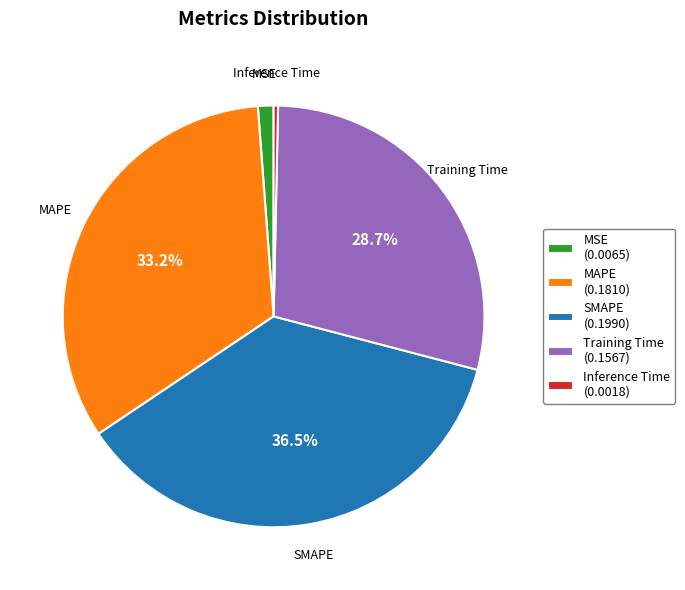

Is the sum of Training Time (0.1567) and SMAPE (0.1990) greater than half?

Yes